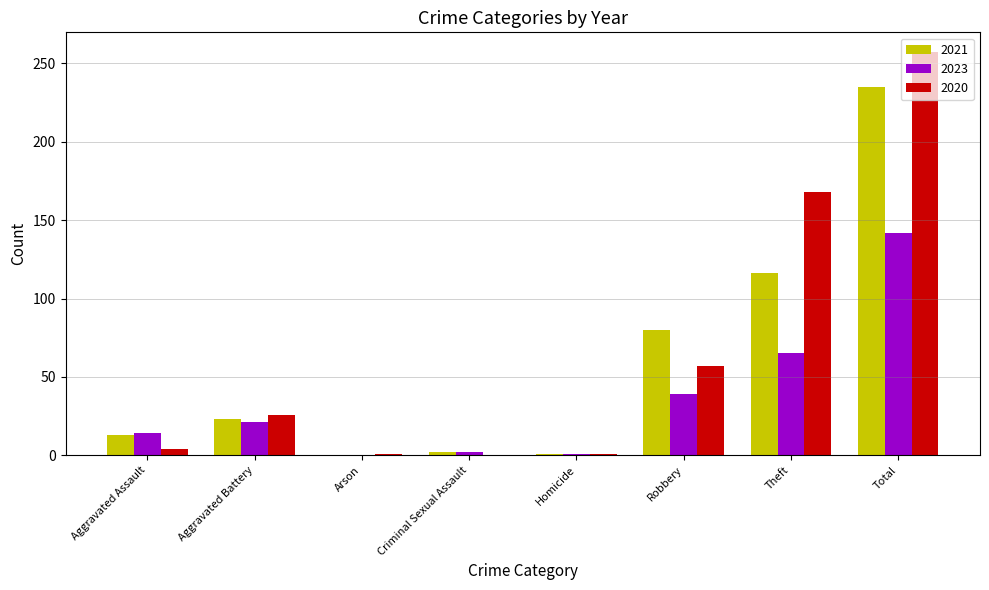

What is the approximate value of 2023 at Total, to the nearest 50?

150